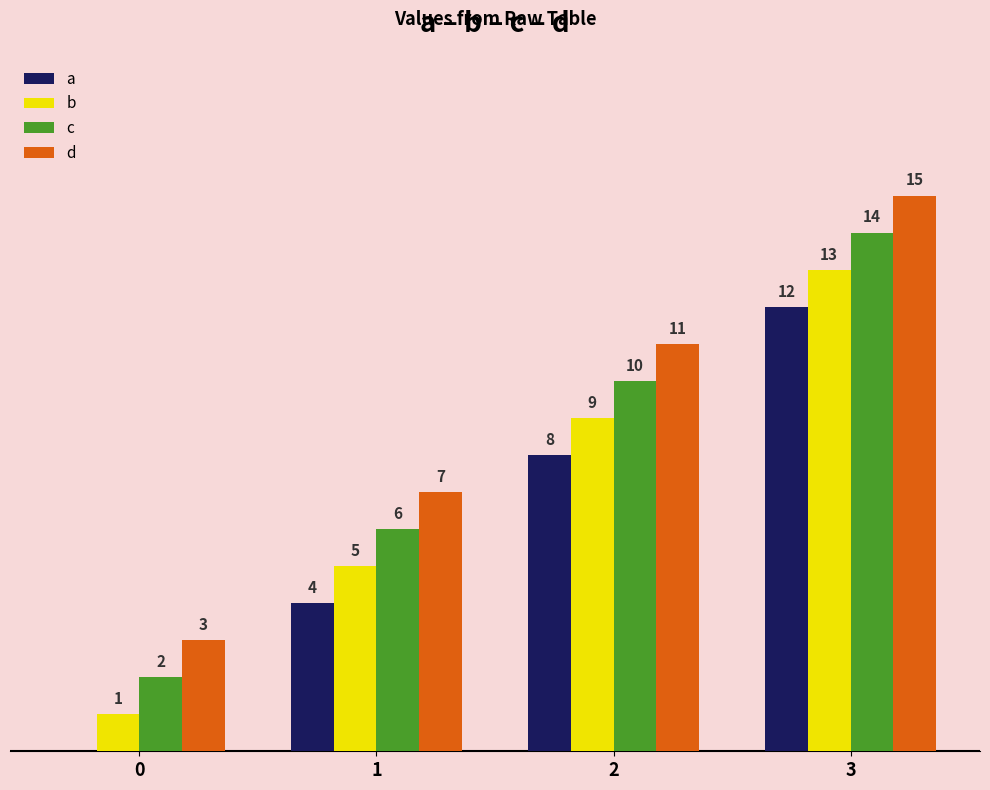

What are all the series names shown in the legend?

a, b, c, d